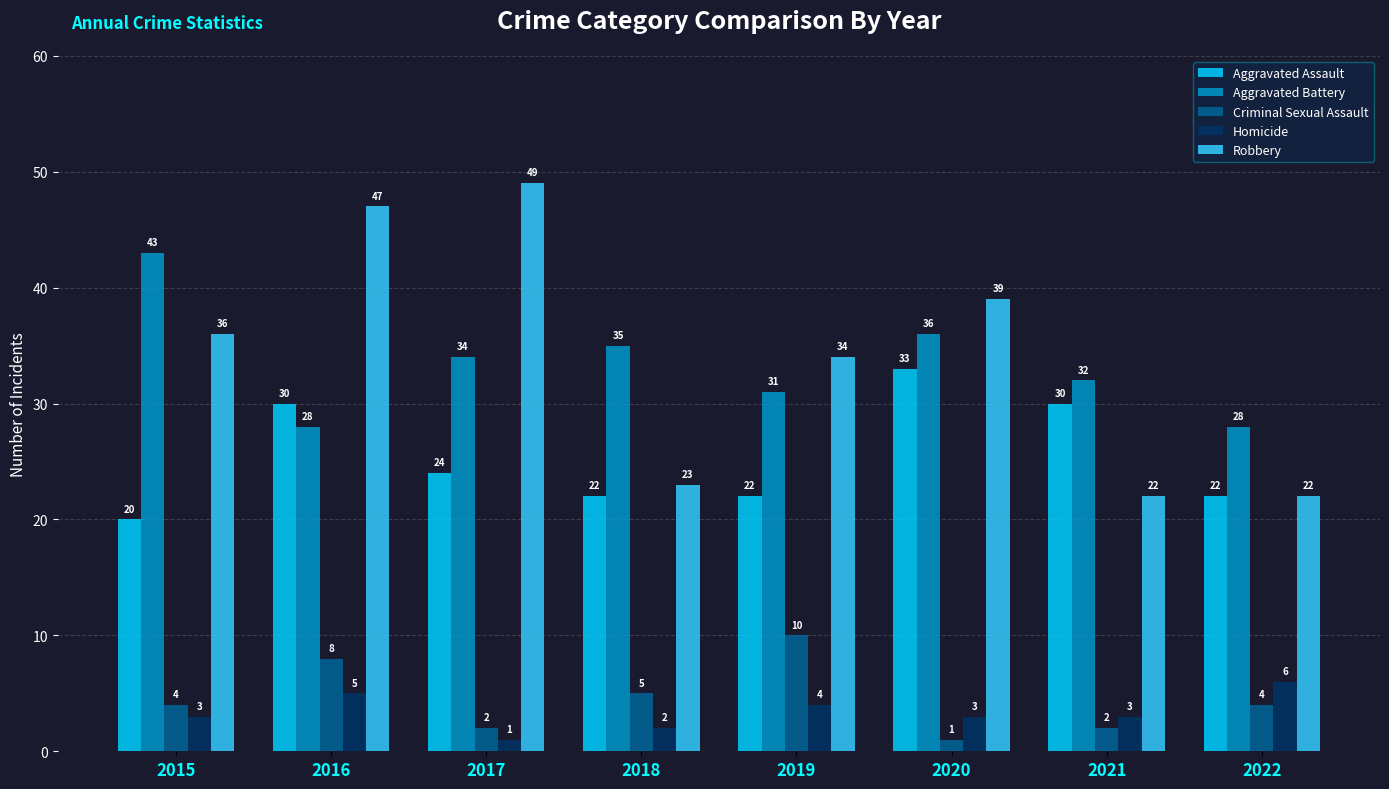

What is the approximate value of Homicide at 2018?

2